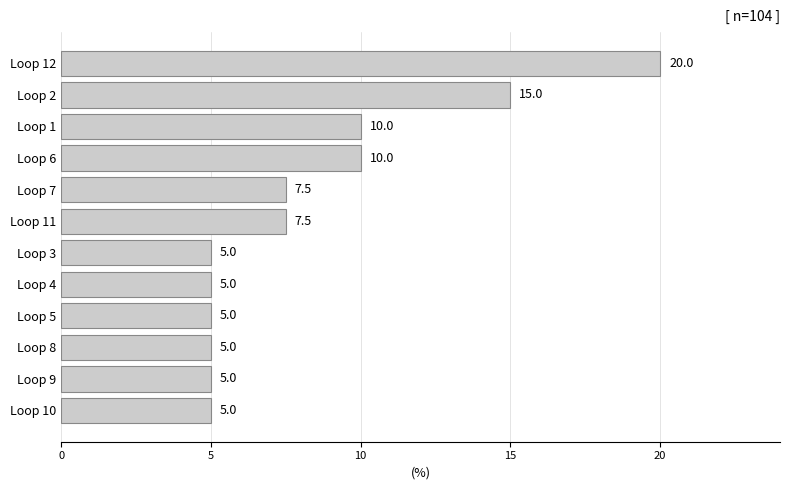

Which category has the highest value across all series?

Loop 12